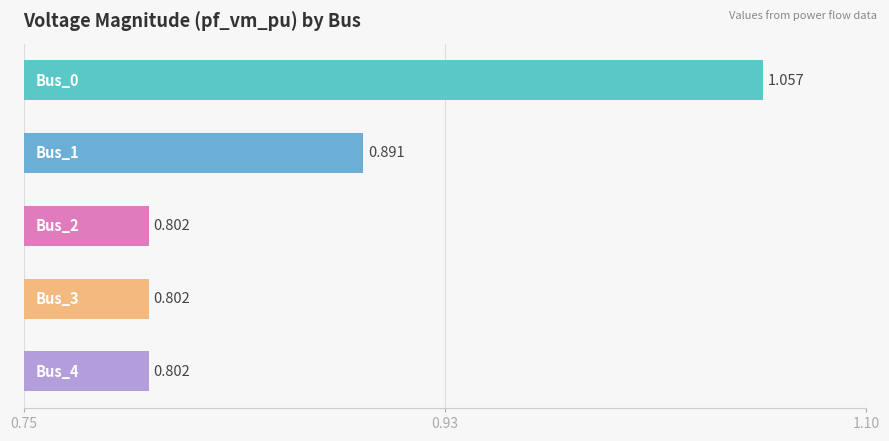

Are the bars horizontal?

Yes